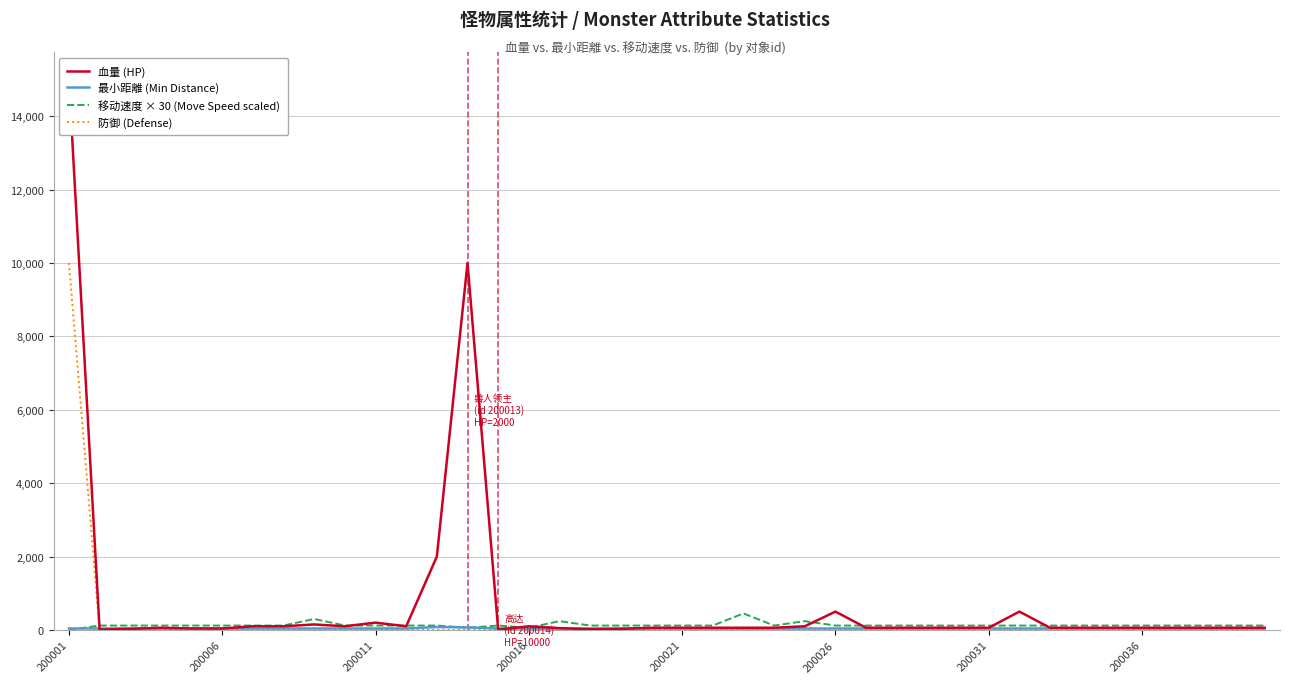

The value of 防御 (Defense) at 39 is 3. True or false?

True